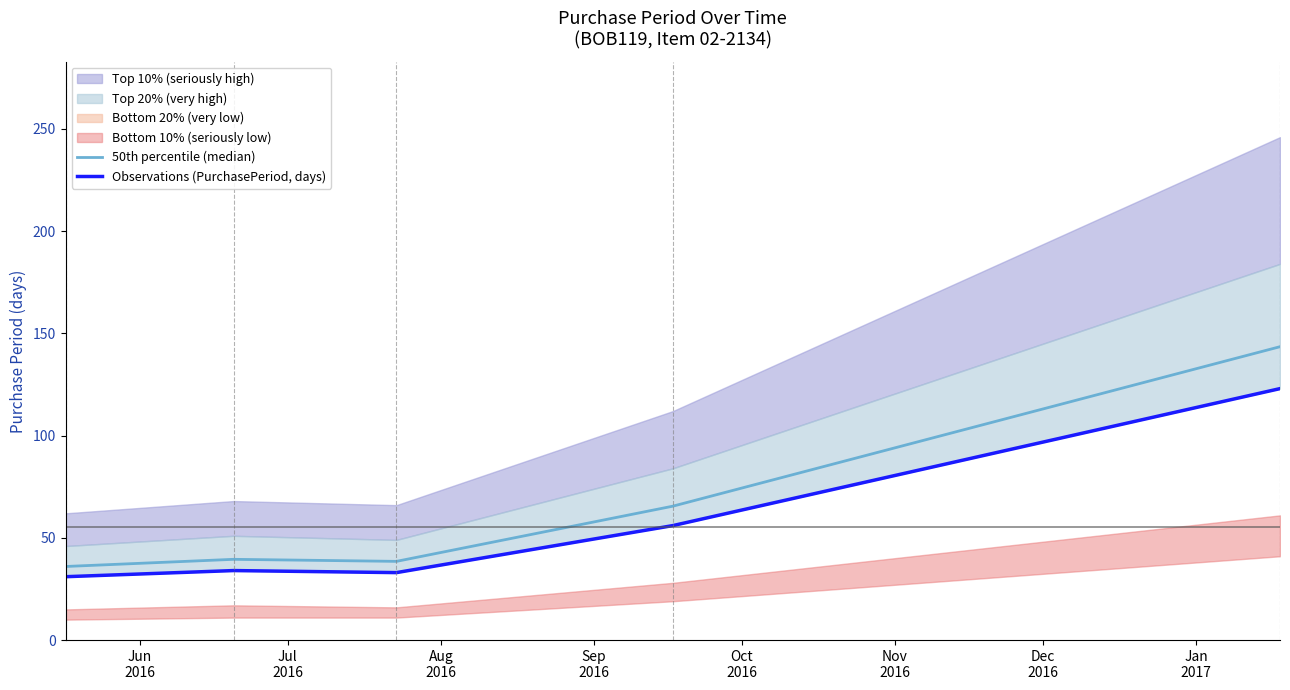

True or false: Observations (PurchasePeriod, days) and 50th percentile (median) cross at least once.

False